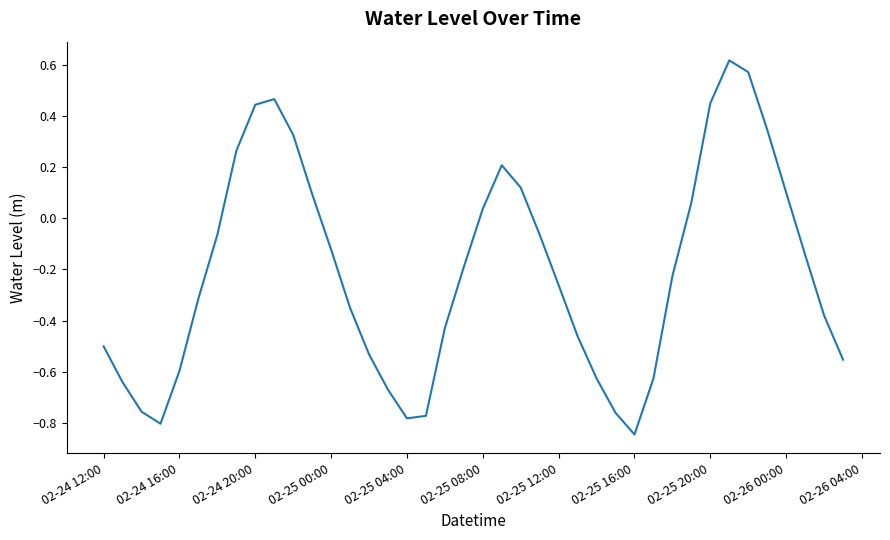

What is the difference between the maximum and minimum values?

1.5